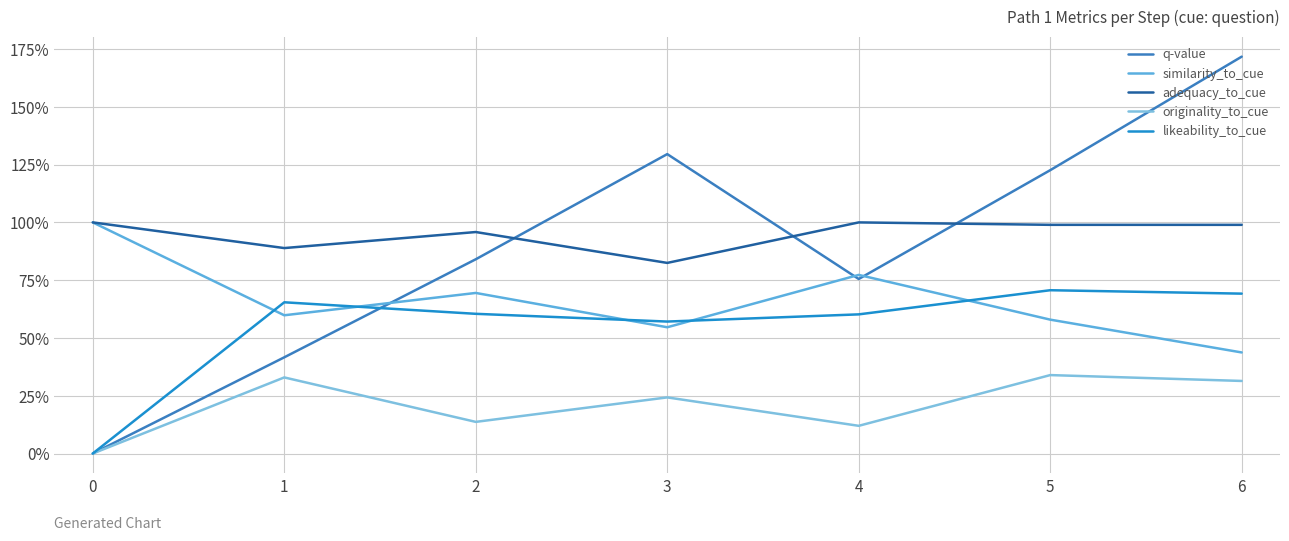

Rank the series by their maximum value, from lowest to highest.

originality_to_cue, likeability_to_cue, similarity_to_cue, adequacy_to_cue, q-value